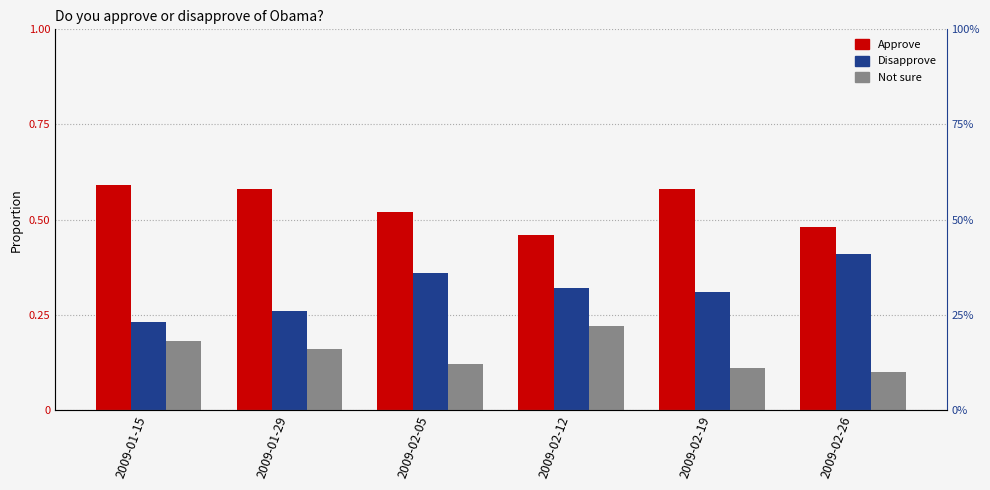

At 2009-02-19, list the series in order from smallest to largest.

Not sure, Disapprove, Approve